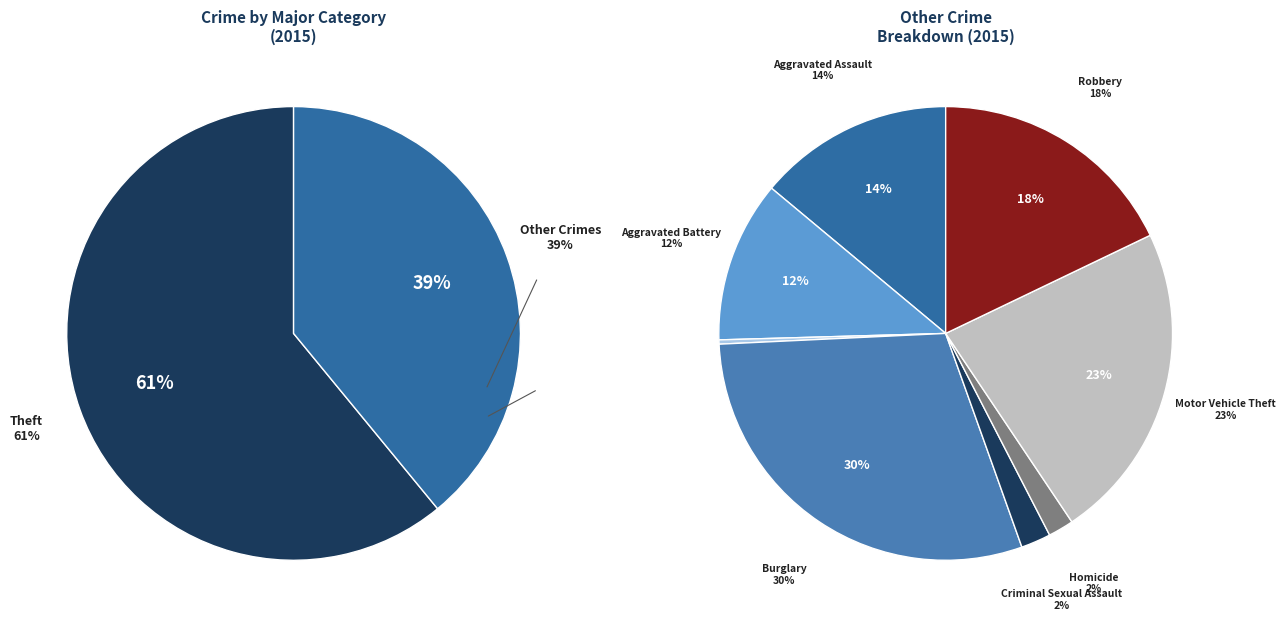

Which category has the smallest portion of the pie?

Arson